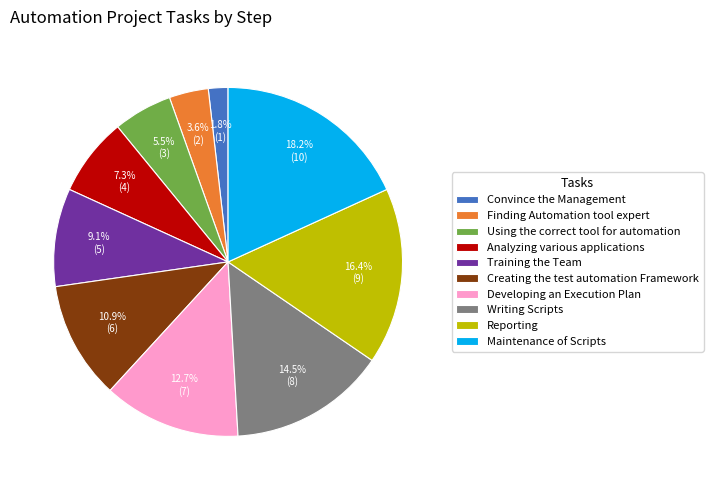

Which slice is the largest?

Maintenance of Scripts